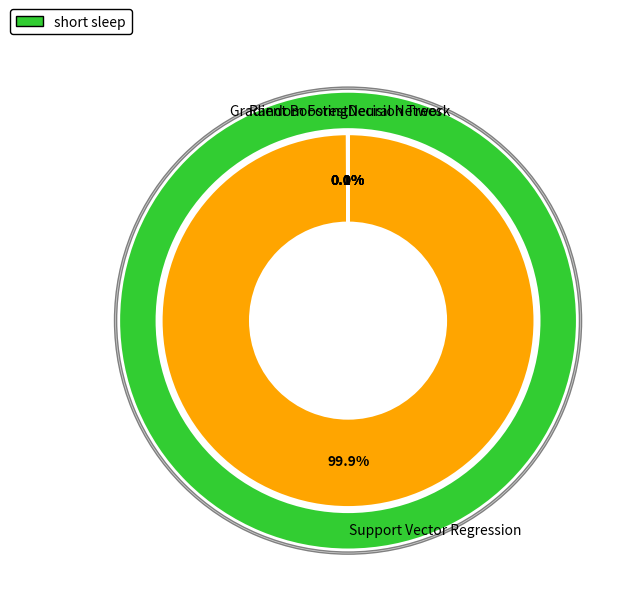

True or false: Neural Network accounts for 0% of the total.

True